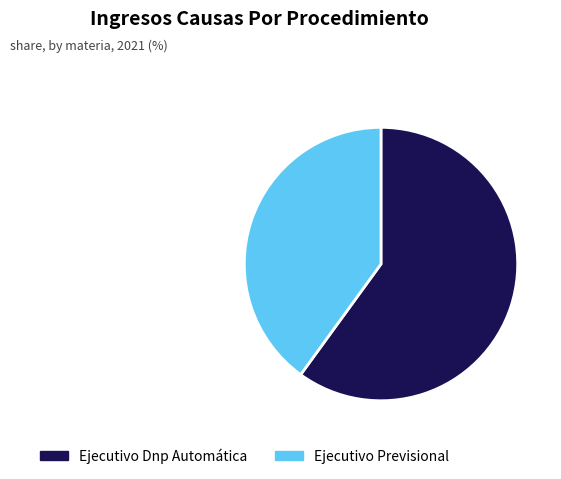

The Ejecutivo Dnp Automática slice represents 66% of the pie. True or false?

False